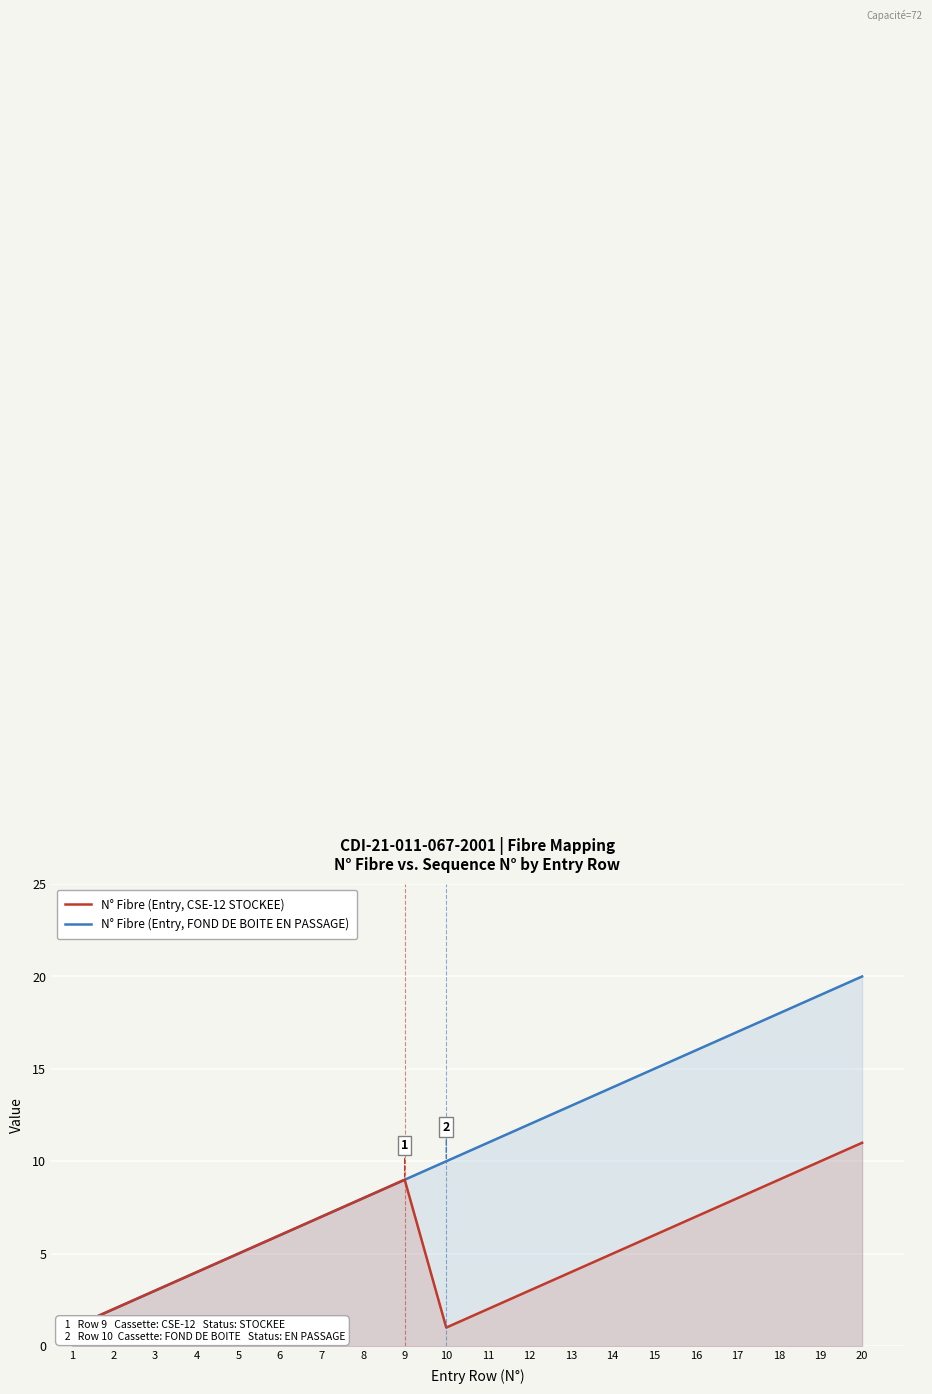

What value does the Sequence N° (Entry) series have at 14?

5